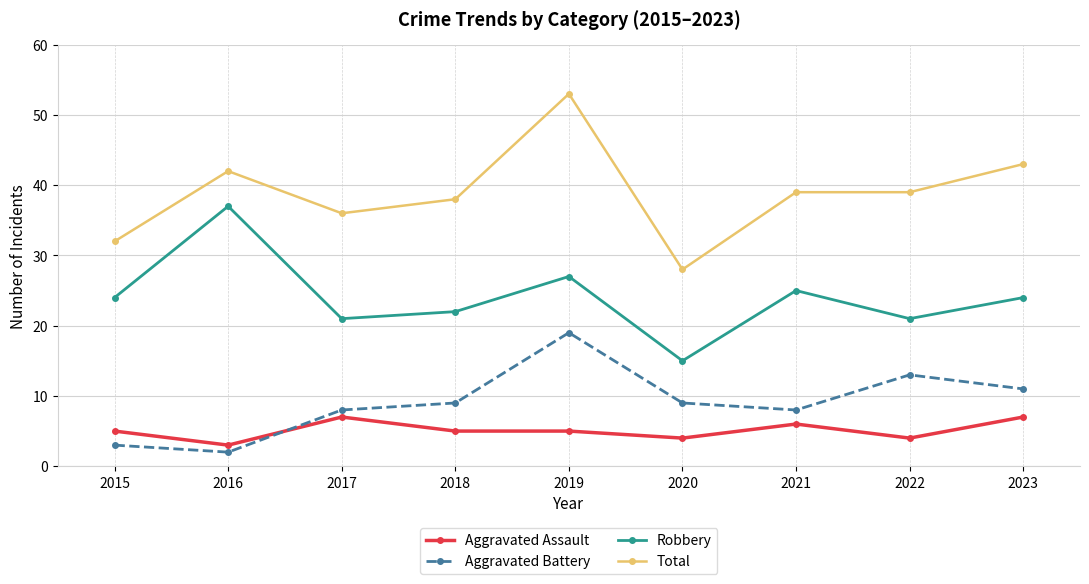

Rank the series at 2018 from highest to lowest value.

Total, Robbery, Aggravated Battery, Aggravated Assault